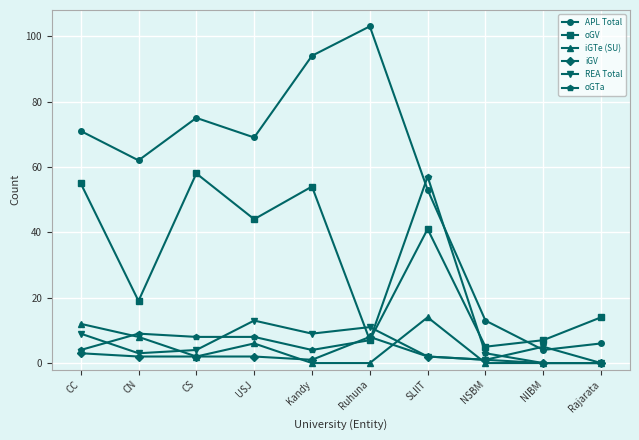

True or false: oGV and APL Total intersect in this chart.

True